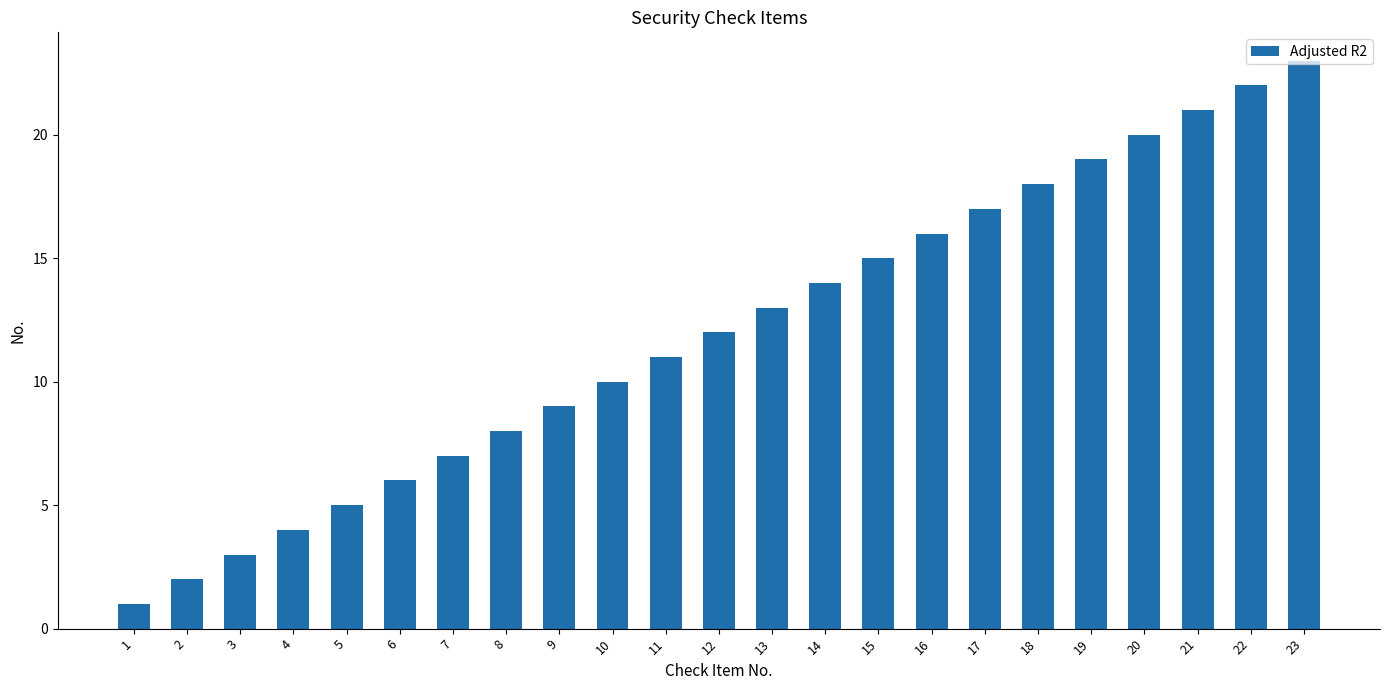

How many series are shown in this chart?

1